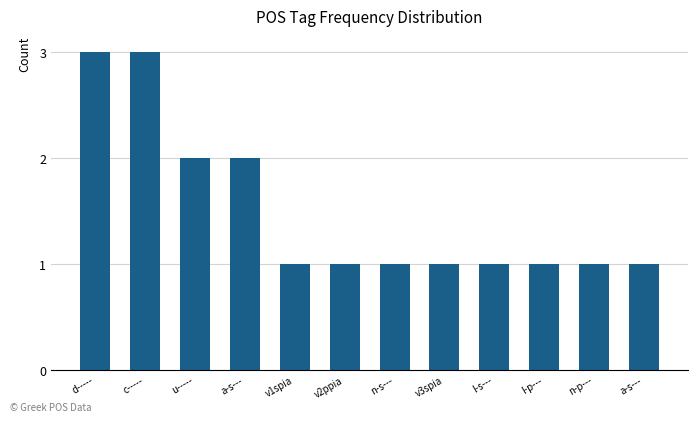

Does the chart contain any negative values?

No